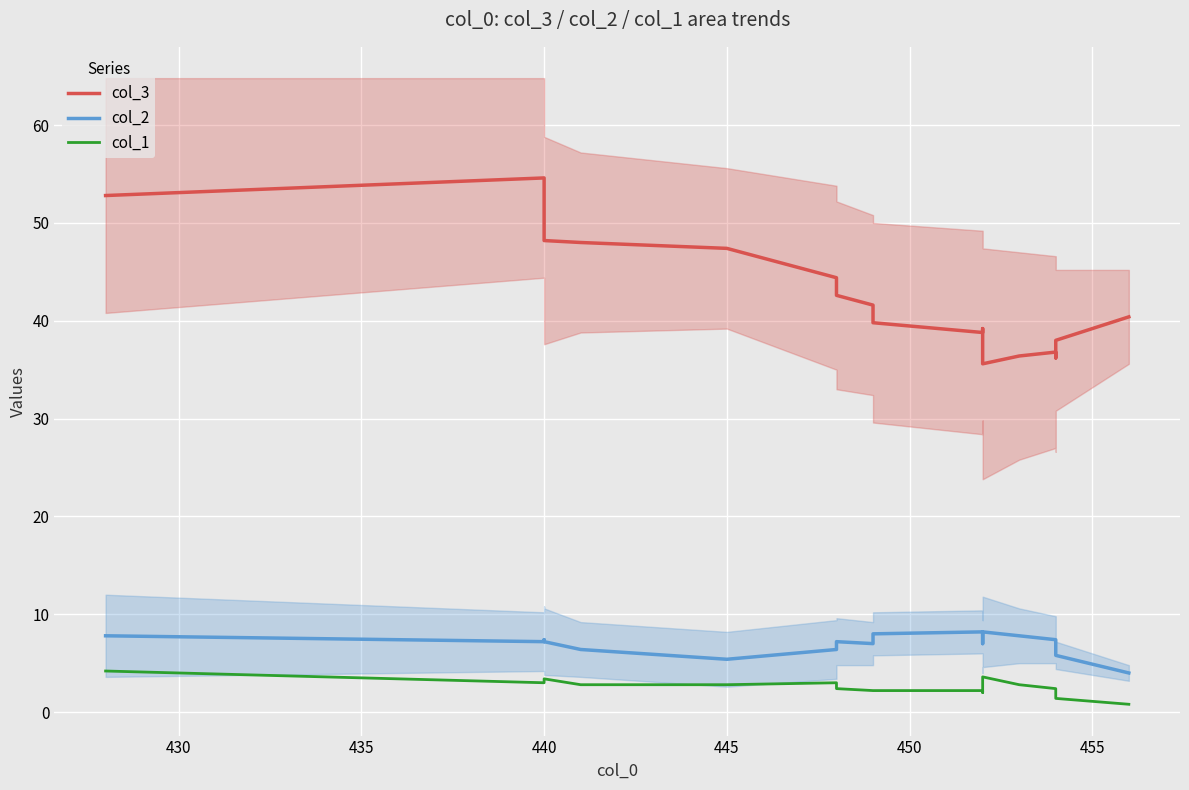

Which series has the largest total across all categories?

col_3